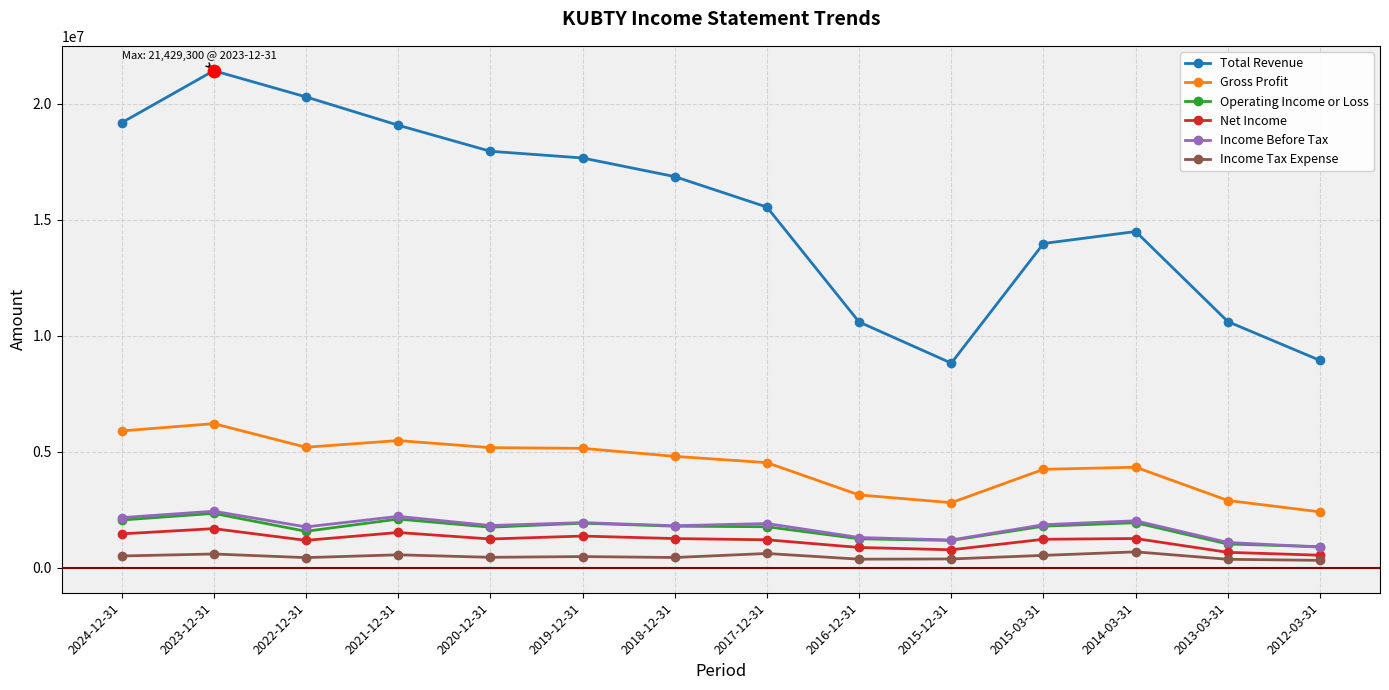

At which category is the sum across all series the highest?

2023-12-31